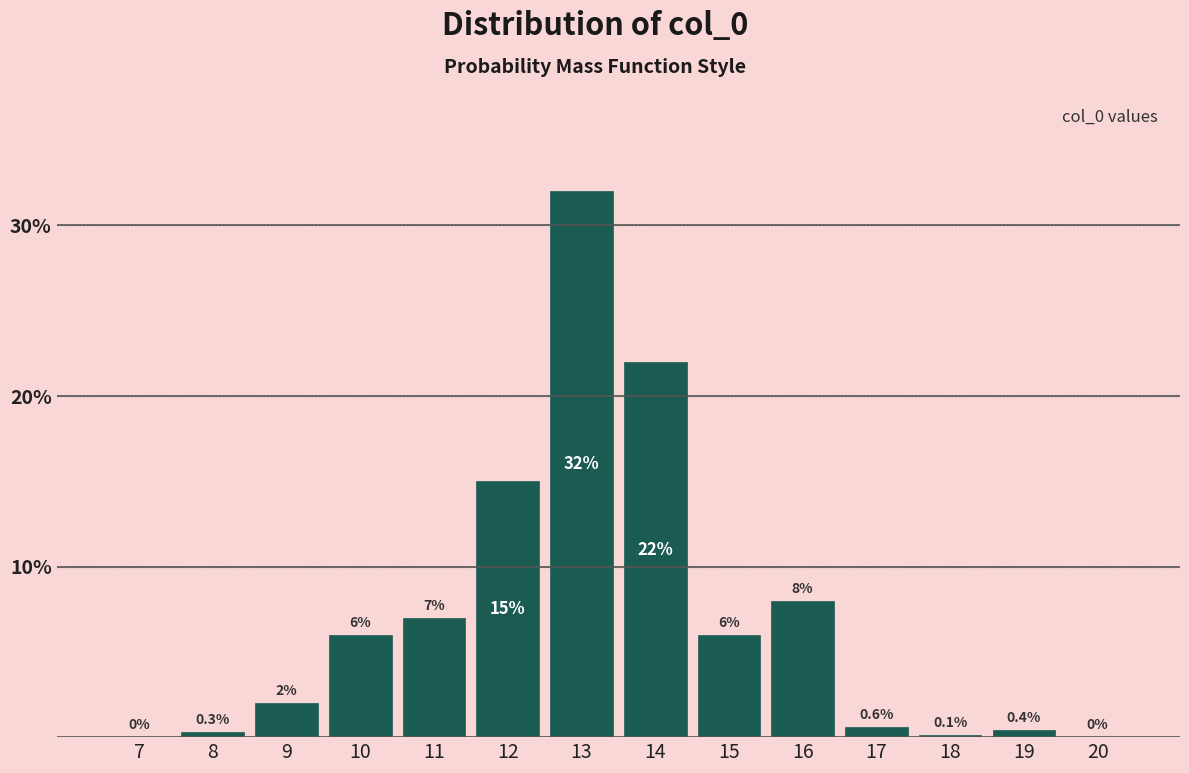

Reading left to right, what are all the values shown in this chart?

7=0.0	8=0.3	9=2.0	10=6.0	11=7.0	12=15.0	13=32.0	14=22.0	15=6.0	16=8.0	17=0.6	18=0.1	19=0.4	20=0.0